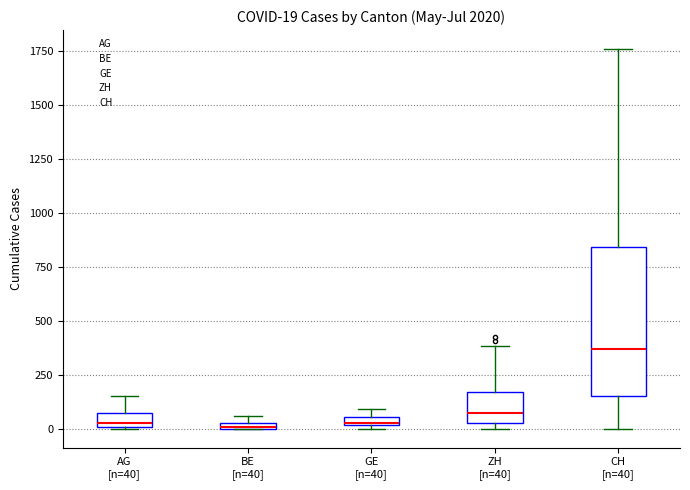

Which box's median line is the highest?

CH [n=40]